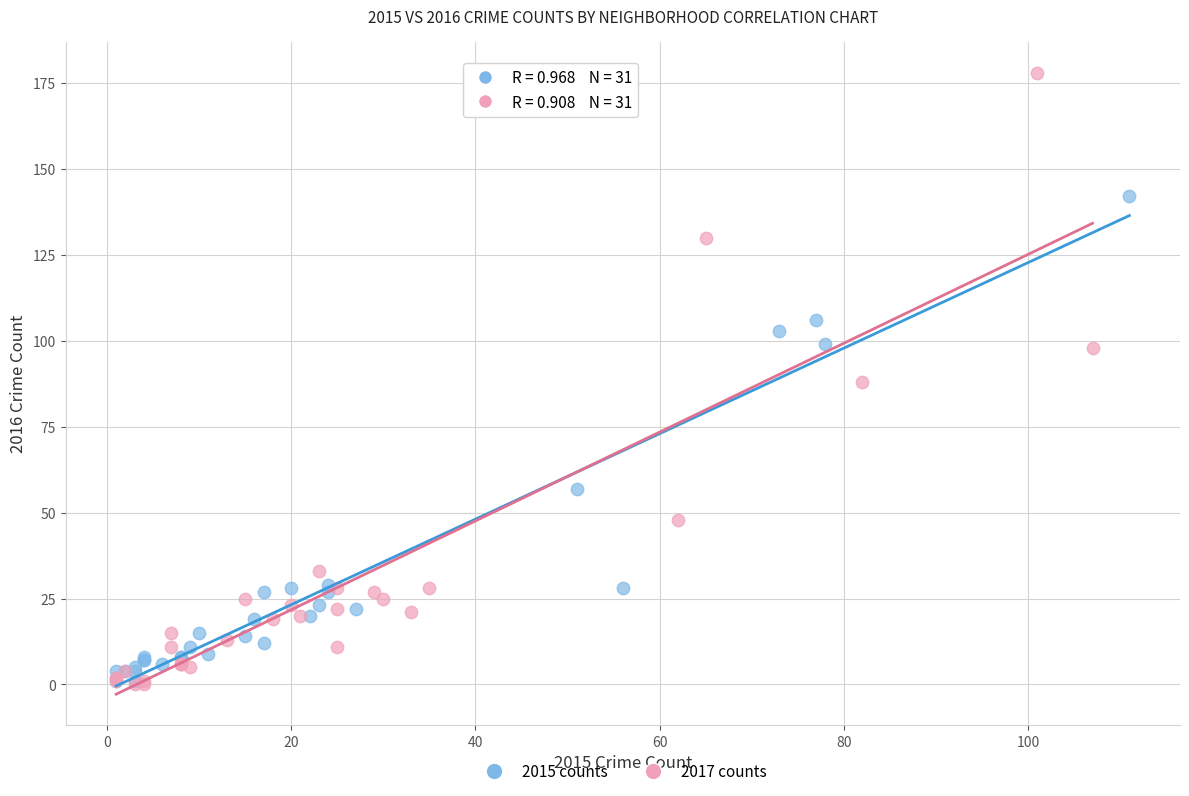

What are all the series names shown in the legend?

2015 counts, 2017 counts